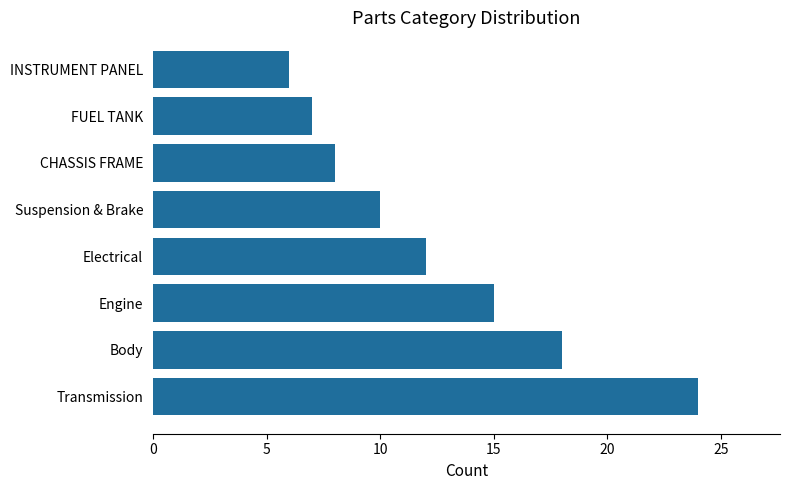

What value does the data have at Transmission?

24